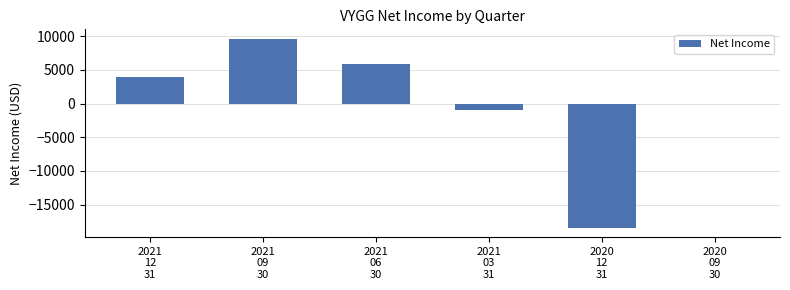

What is the maximum value shown in the chart?

9600